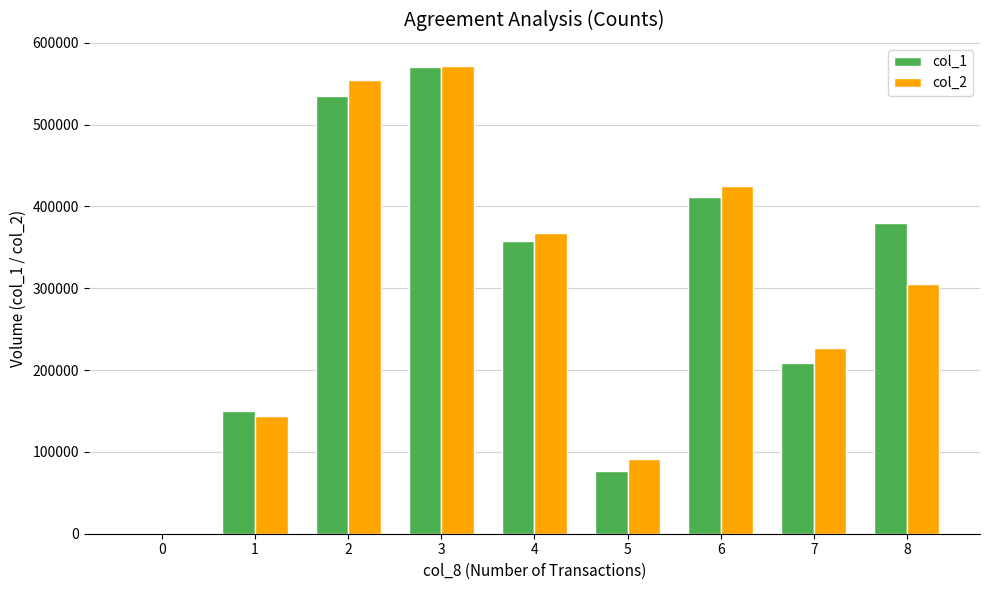

Reading right to left, extract all data points from this chart.

col_1: 8=380000	7=209000	6=412000	5=77000	4=358000	3=571000	2=535000	1=150000	0=0
col_2: 8=305100	7=226880	6=424770	5=91650	4=367880	3=571430	2=554500	1=144450	0=0